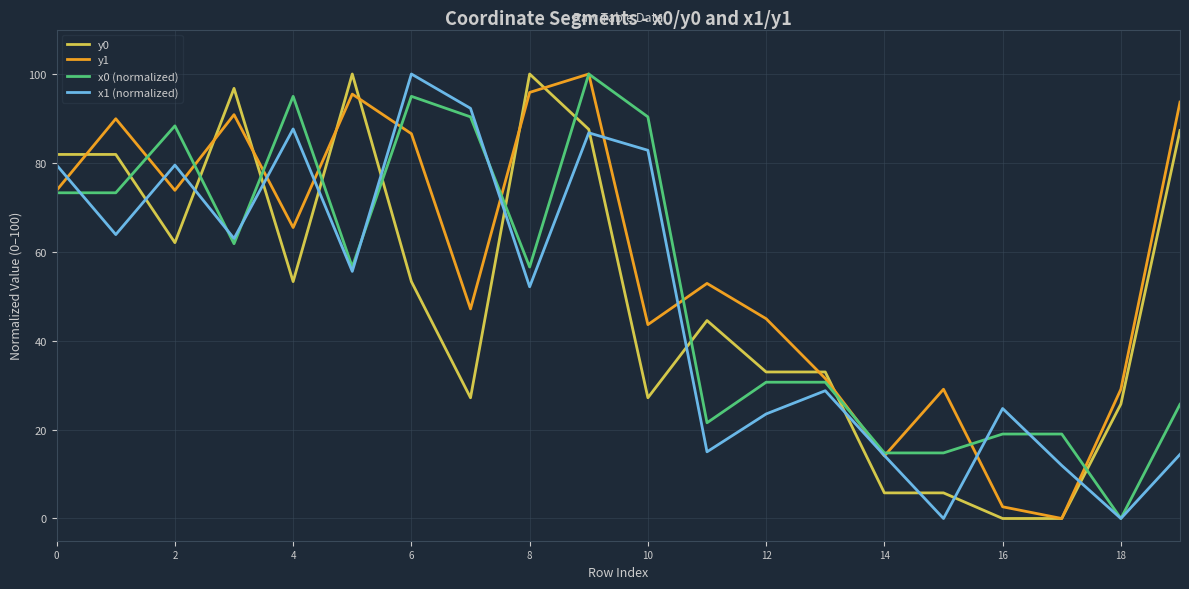

Which series has the largest total across all categories?

y1